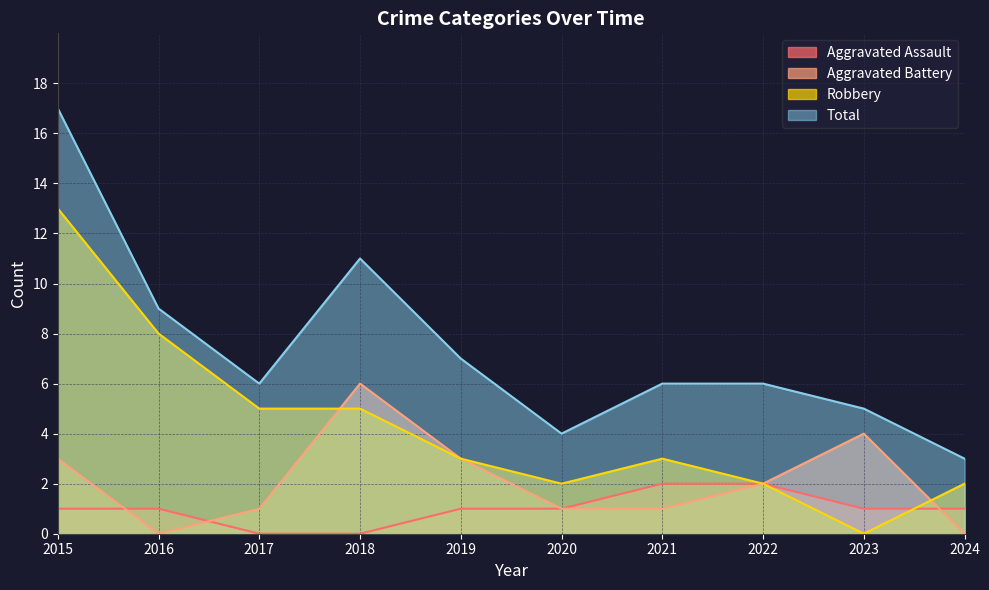

Reading left to right, list all the values displayed in this chart.

Aggravated Assault: 1	1	0	0	1	1	2	2	1	1
Aggravated Battery: 3	0	1	6	3	1	1	2	4	0
Robbery: 13	8	5	5	3	2	3	2	0	2
Total: 17	9	6	11	7	4	6	6	5	3